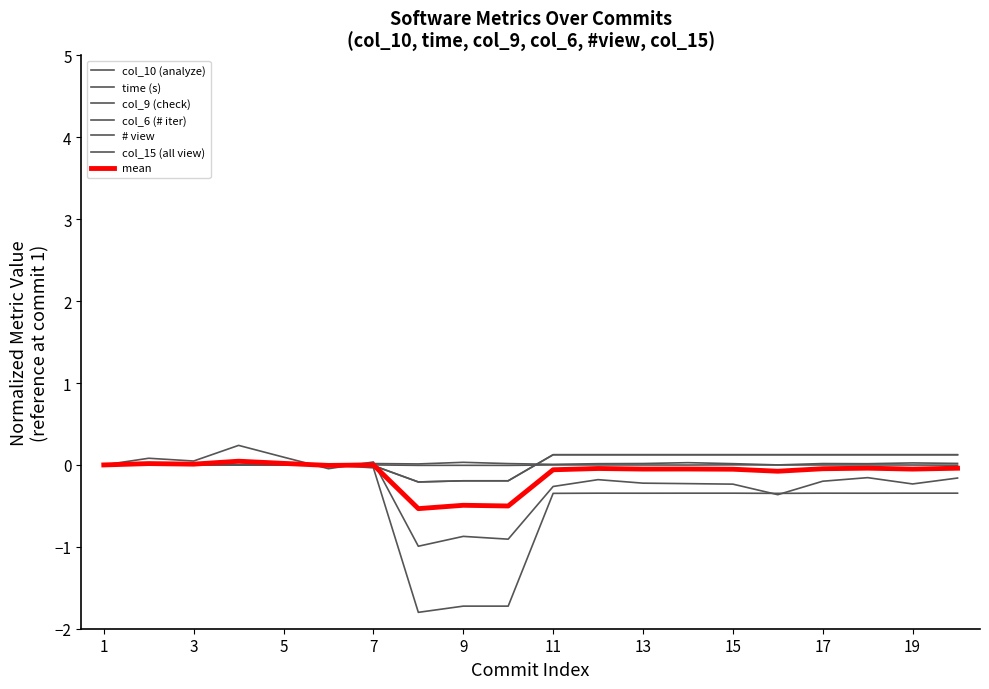

Reading left to right, list all the values displayed in this chart.

col_10 (analyze): 0.0	0.1	0.0	0.2	0.1	-0.0	0.0	-1.0	-0.9	-0.9	-0.3	-0.2	-0.2	-0.2	-0.2	-0.4	-0.2	-0.2	-0.2	-0.2
time (s): 0.0	0.0	0.0	0.0	0.0	0.0	0.0	0.0	0.0	0.0	0.0	0.0	0.0	0.0	0.0	0.0	0.0	0.0	0.0	0.0
col_9 (check): 0.0	0.0	0.0	0.0	0.0	-0.0	0.0	-0.0	-0.0	-0.0	-0.0	-0.0	-0.0	-0.0	0.0	-0.0	-0.0	-0.0	-0.0	-0.0
col_6 (# iter): 0.0	0.0	0.0	-0.0	0.0	0.0	-0.0	-1.8	-1.7	-1.7	-0.3	-0.3	-0.3	-0.3	-0.3	-0.3	-0.3	-0.3	-0.3	-0.3
# view: 0.0	0.0	0.0	0.0	0.0	0.0	-0.0	-0.2	-0.2	-0.2	0.1	0.1	0.1	0.1	0.1	0.1	0.1	0.1	0.1	0.1
col_15 (all view): 0.0	0.0	0.0	0.0	0.0	0.0	-0.0	-0.2	-0.2	-0.2	0.1	0.1	0.1	0.1	0.1	0.1	0.1	0.1	0.1	0.1